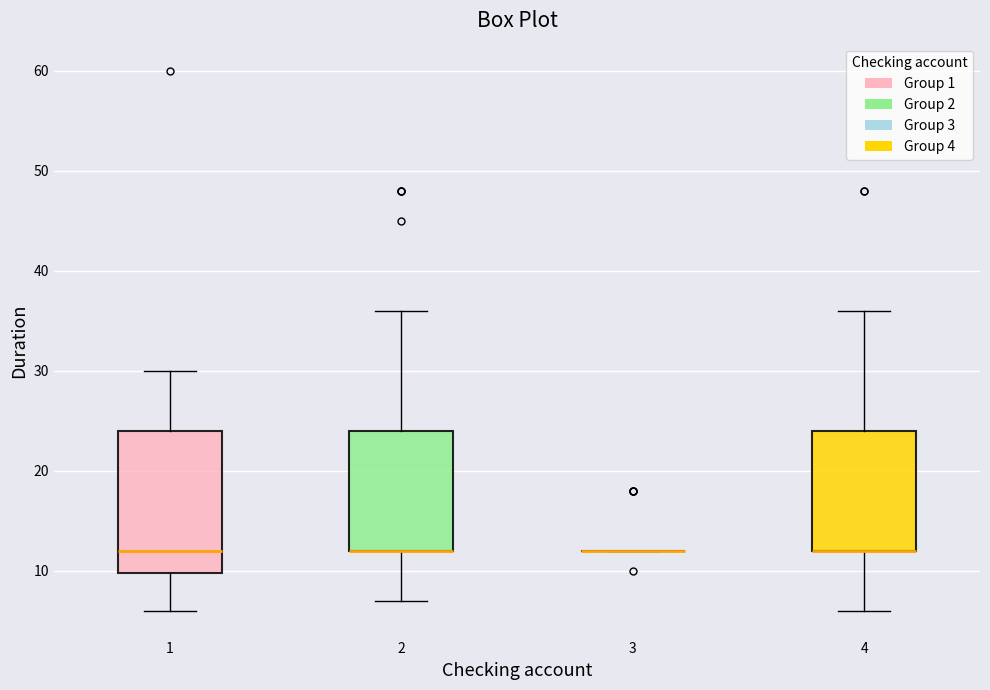

Comparing the boxes themselves (not the whiskers), which one is the tallest?

1